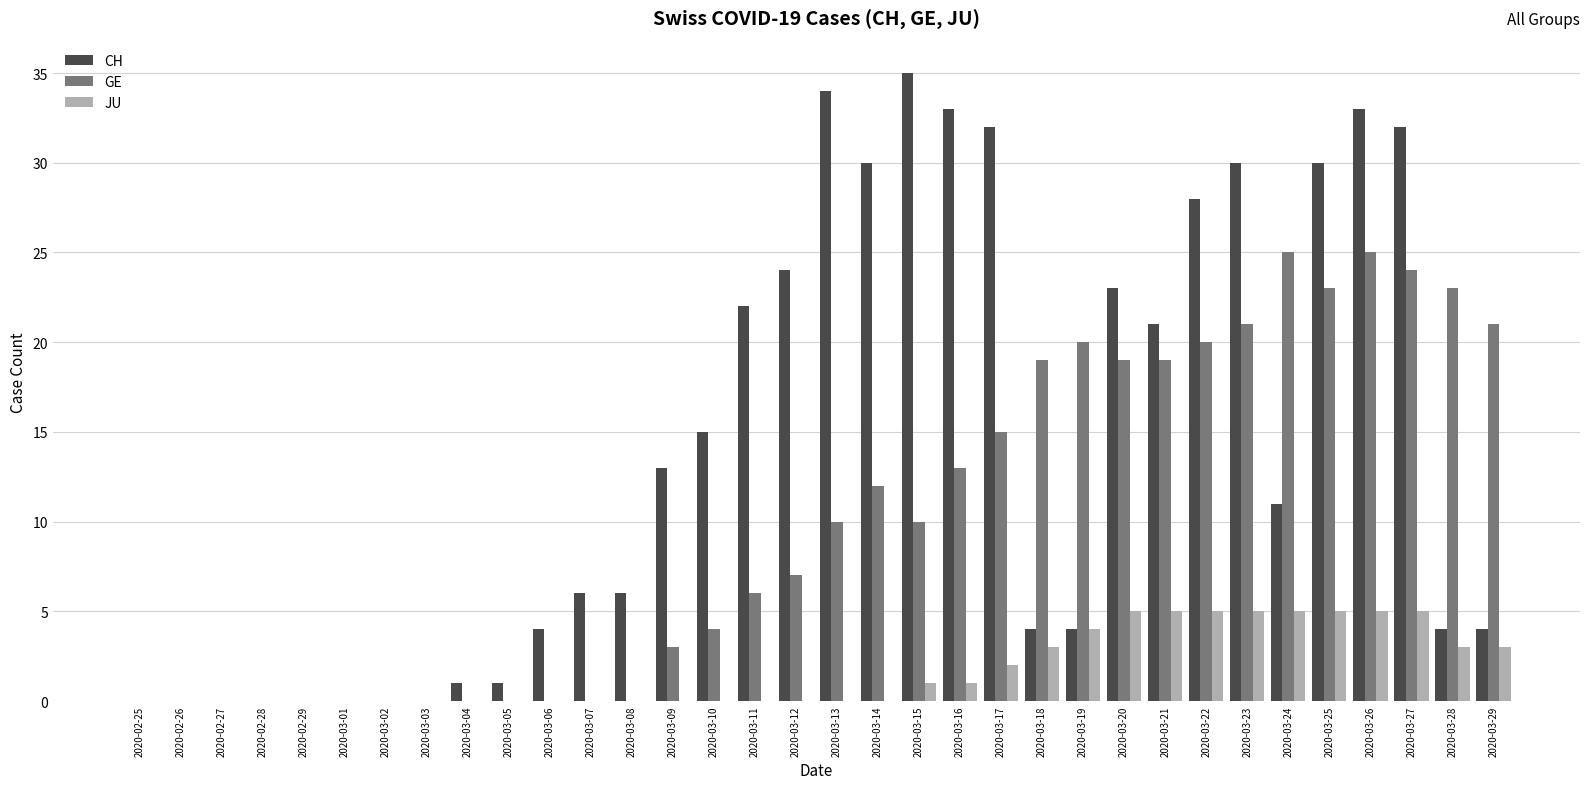

Are the bars horizontal?

No